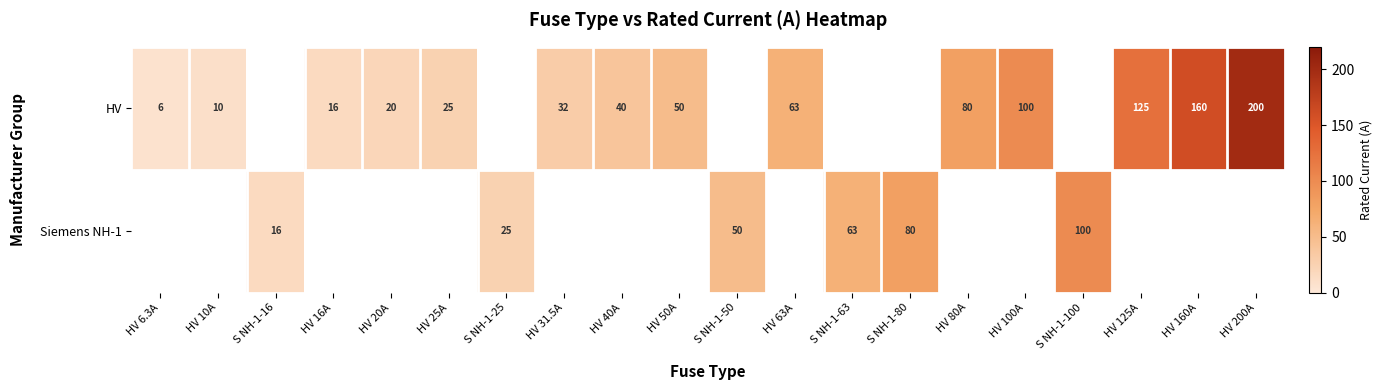

Between HV 6.3A and S NH-1-50, which is larger?

S NH-1-50